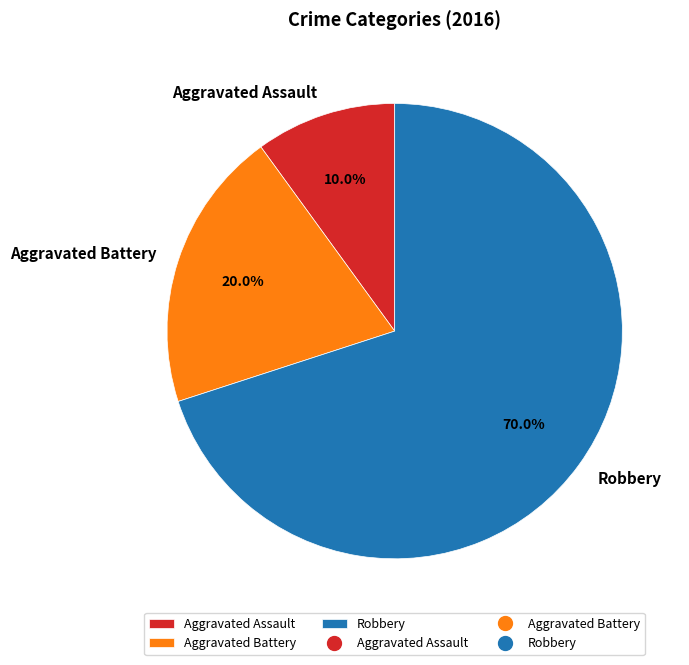

How many segments does this pie chart have?

3